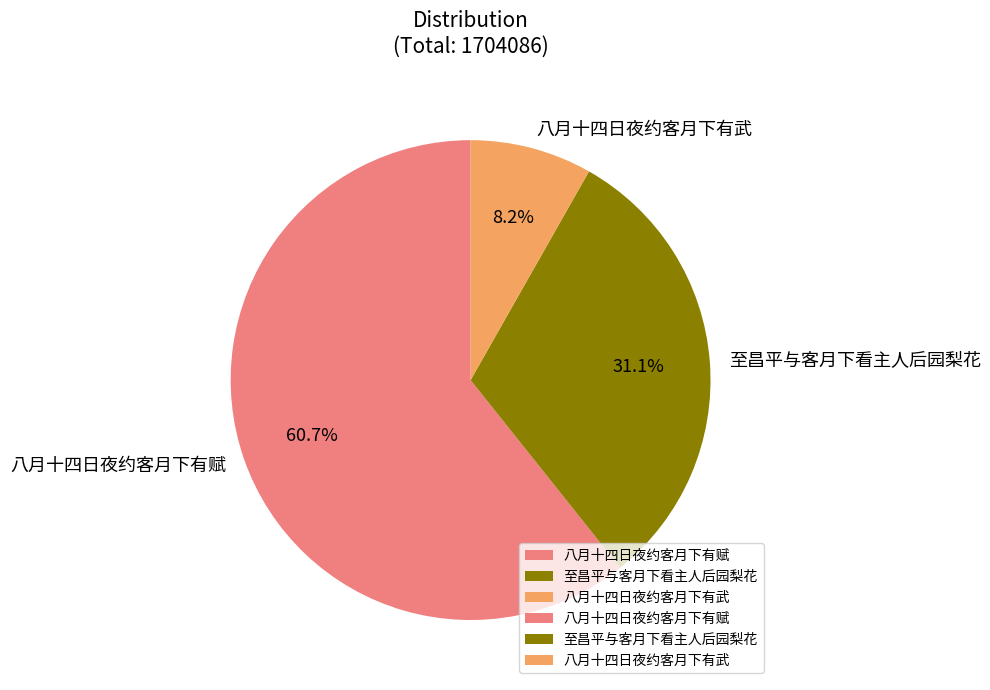

What is the ratio of the value at 至昌平与客月下看主人后园梨花 to the value at 八月十四日夜约客月下有赋?

0.5